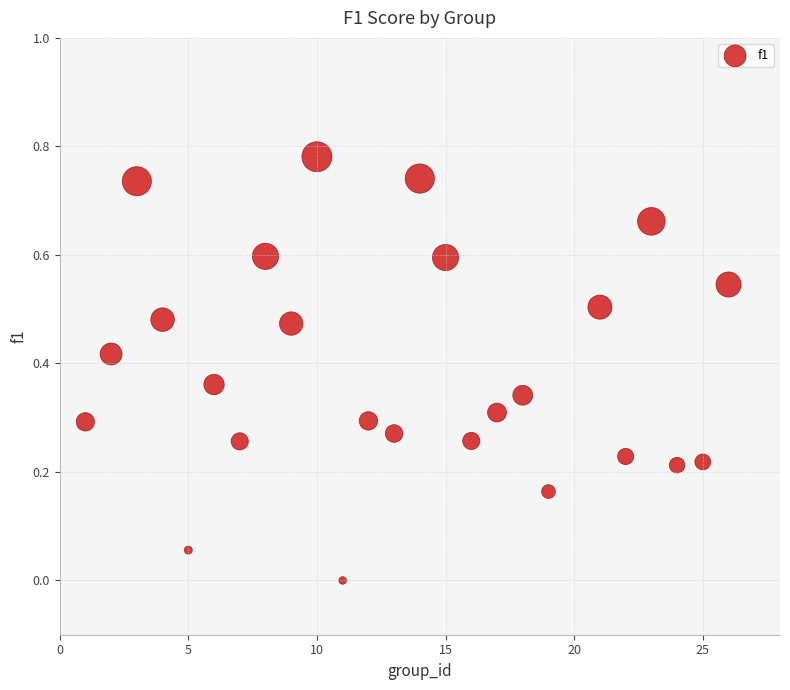

What is the range of X values (max minus min)?

25.0